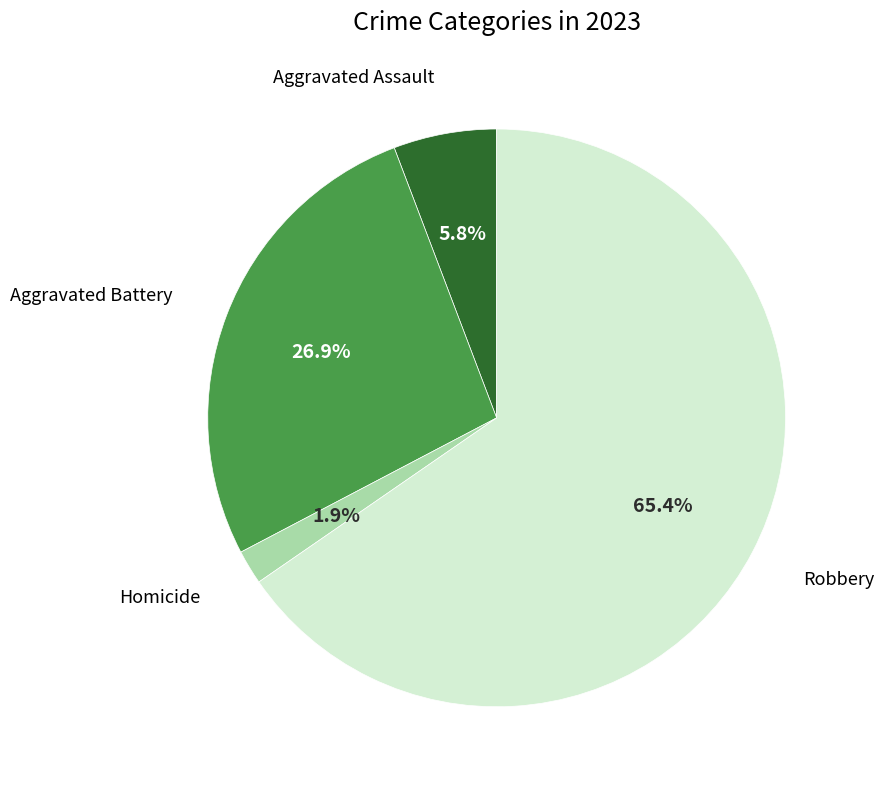

Is there a majority slice in this chart?

Yes